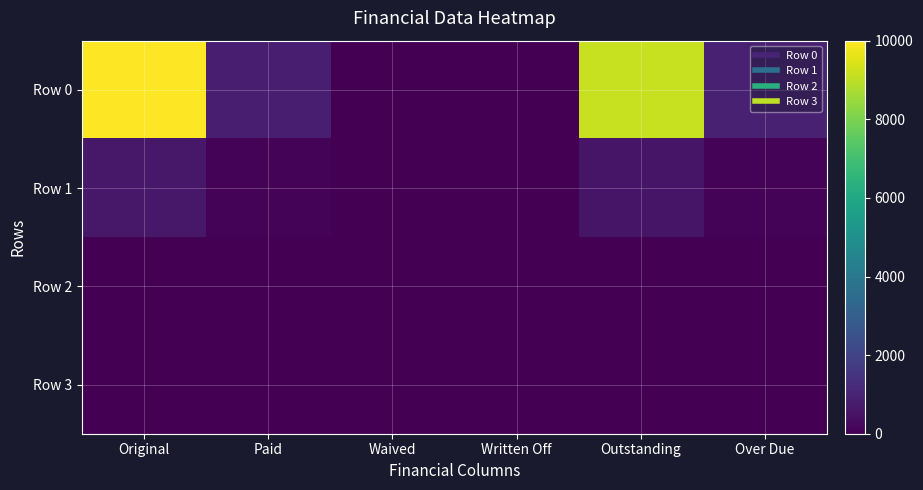

Reading right to left, extract all data points from this chart.

Row 0: Over Due=928.2	Outstanding=9161.5	Written Off=0.0	Waived=0.0	Paid=838.5	Original=10000.0
Row 1: Over Due=91.6	Outstanding=549.2	Written Off=0.0	Waived=0.0	Paid=94.9	Original=644.1
Row 2: Over Due=0.0	Outstanding=0.0	Written Off=0.0	Waived=0.0	Paid=0.0	Original=0.0
Row 3: Over Due=0.0	Outstanding=0.0	Written Off=0.0	Waived=0.0	Paid=0.0	Original=0.0